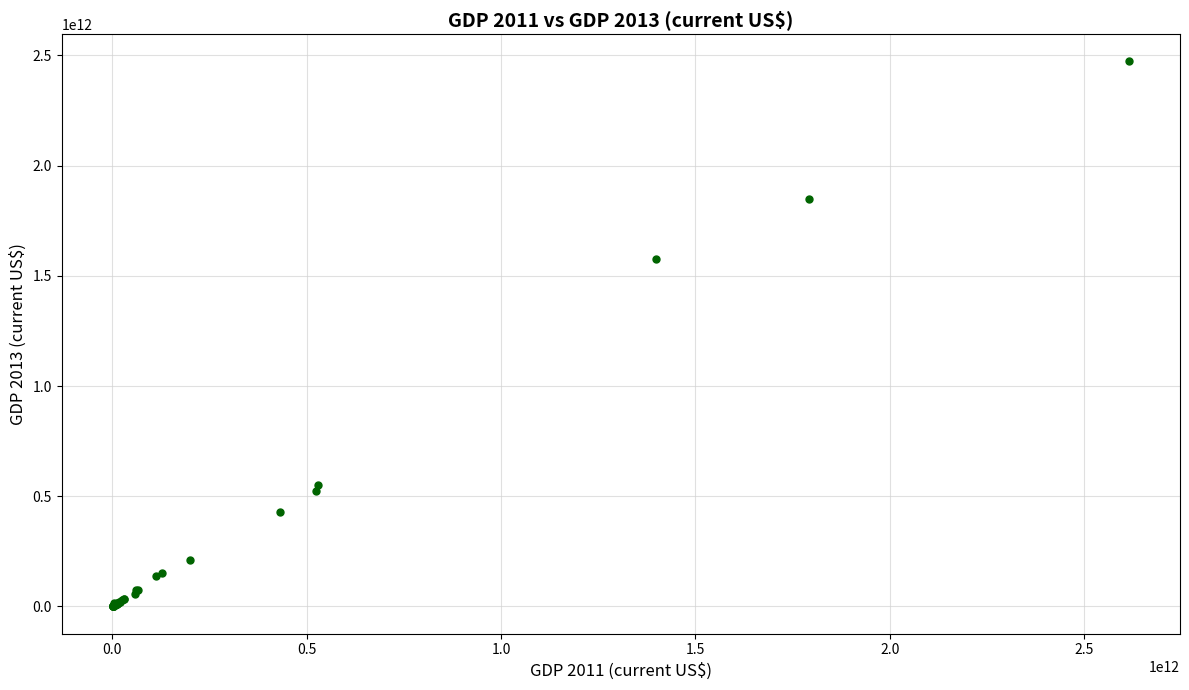

What Y value in the scatter plot is closest to 1236728681108?

1576335282651.1